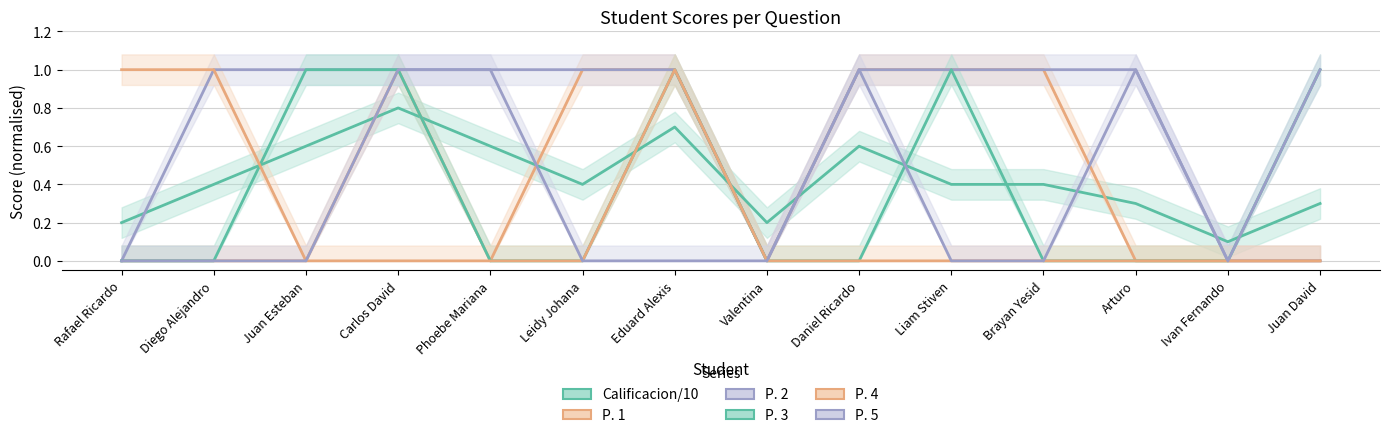

Does the chart have visible grid lines?

Yes